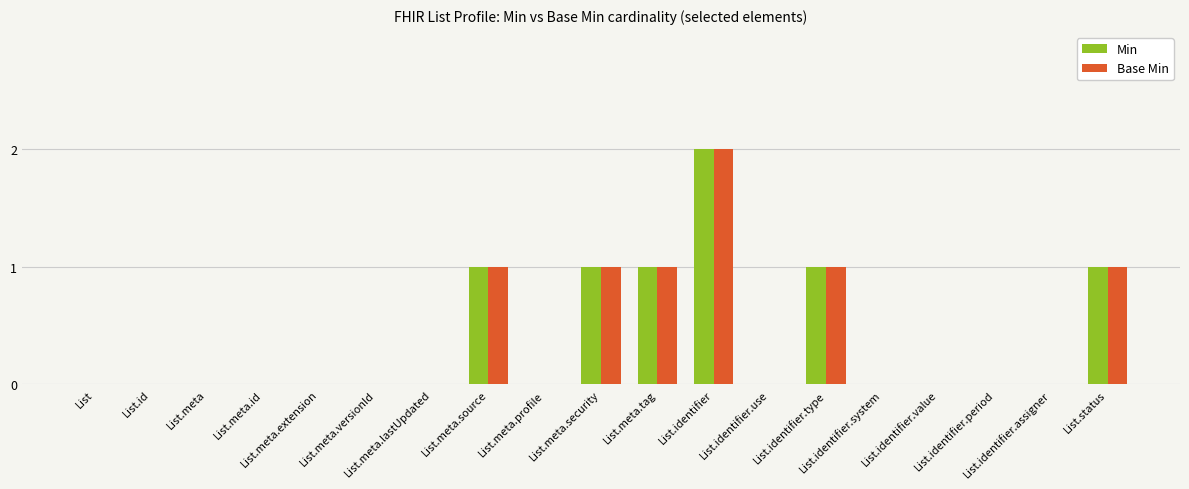

What is the sum of all Min values?

7